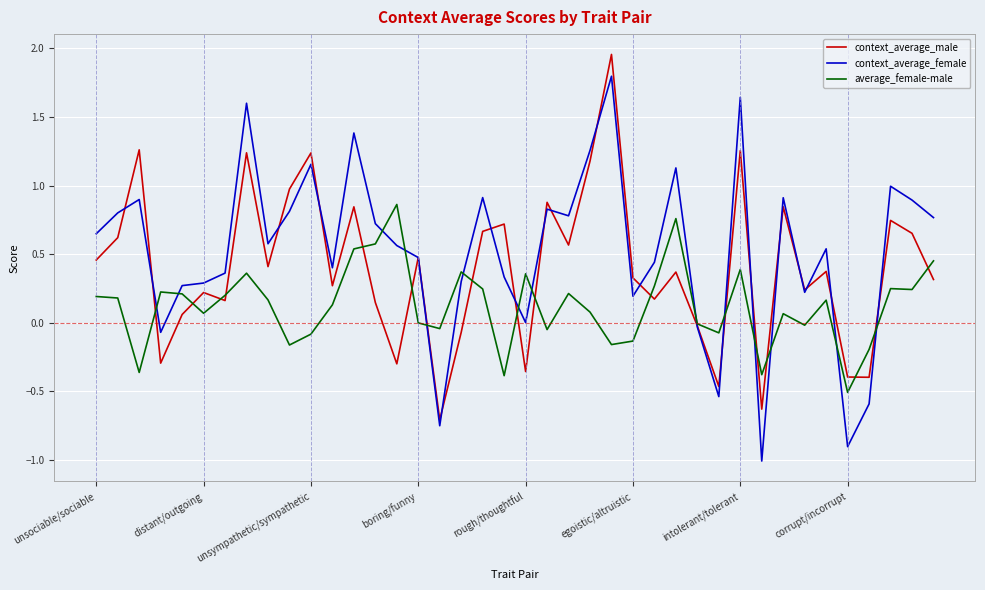

Does the chart display data point markers on the line(s)?

No